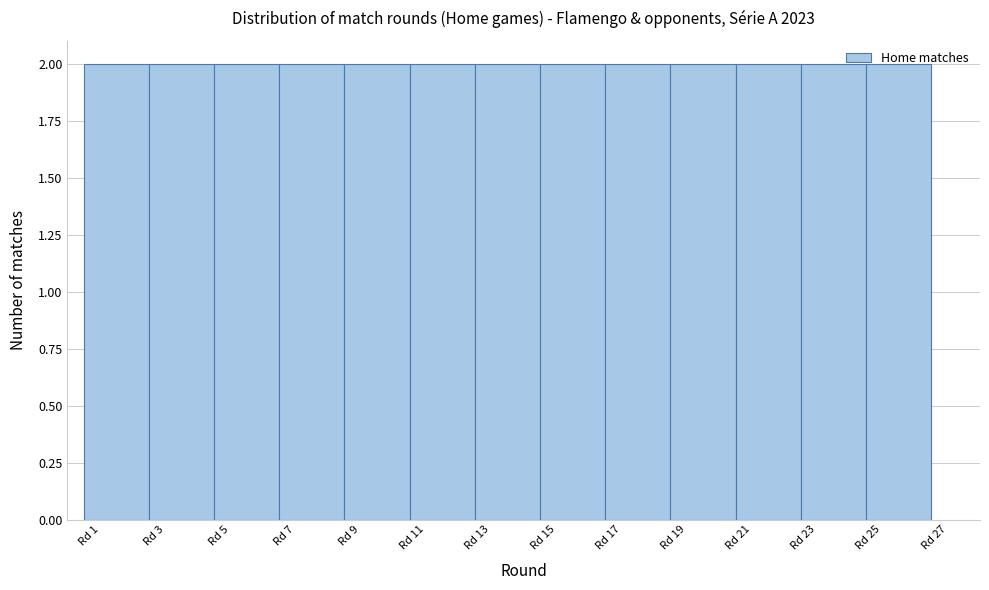

Reading left to right, list every bar in this chart as the range it spans on the x-axis followed by its height. The values are not printed on the chart, so give them approximately, as read against the axis.

0.5 to 2.5: 2
2.5 to 4.5: 2
4.5 to 6.5: 2
6.5 to 8.5: 2
8.5 to 10.5: 2
10.5 to 12.5: 2
12.5 to 14.5: 2
14.5 to 16.5: 2
16.5 to 18.5: 2
18.5 to 20.5: 2
20.5 to 22.5: 2
22.5 to 24.5: 2
24.5 to 26.5: 2